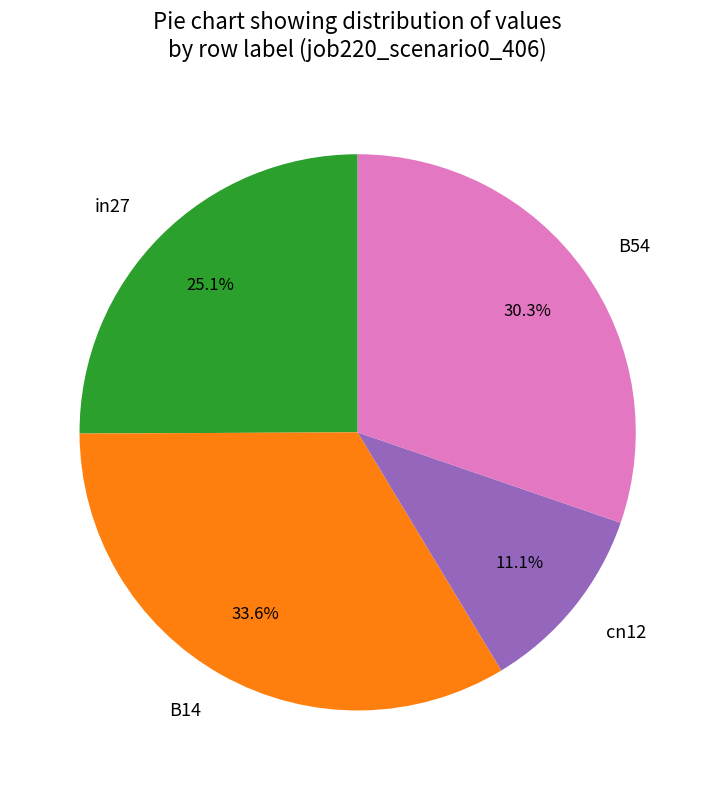

Between in27 and cn12, which is larger?

in27